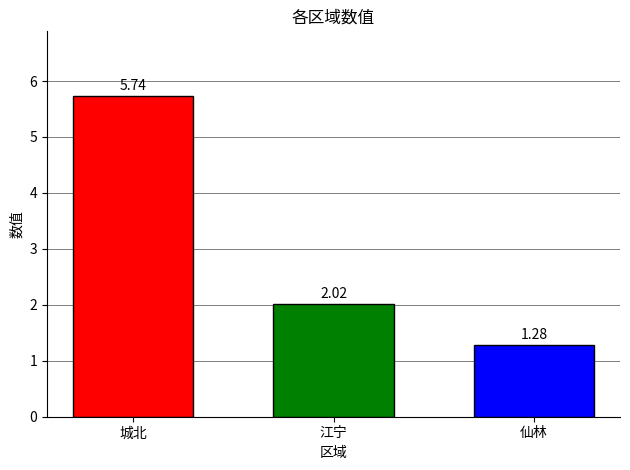

What is the difference between the highest and lowest values at 江宁?

4.5